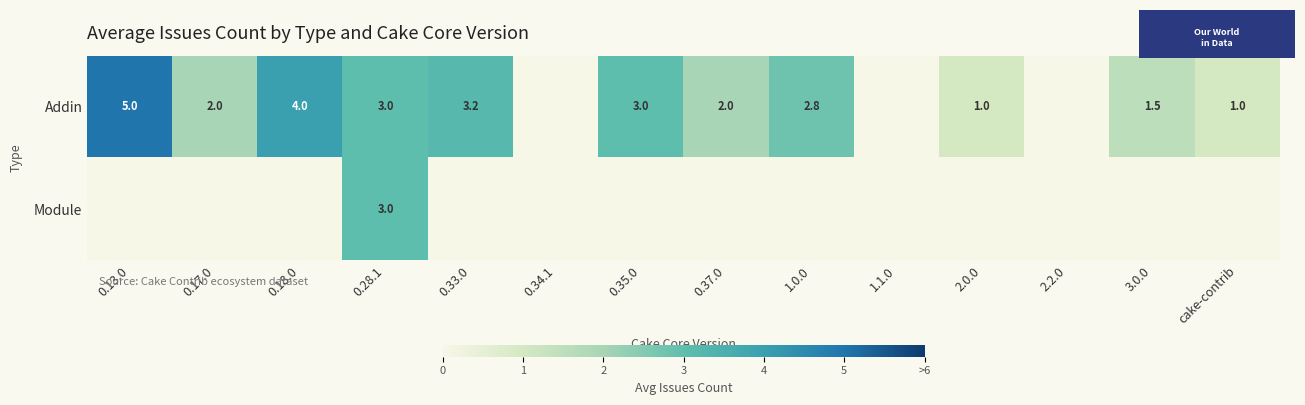

Which has a higher value, 0.18.0 or 0.35.0?

0.18.0